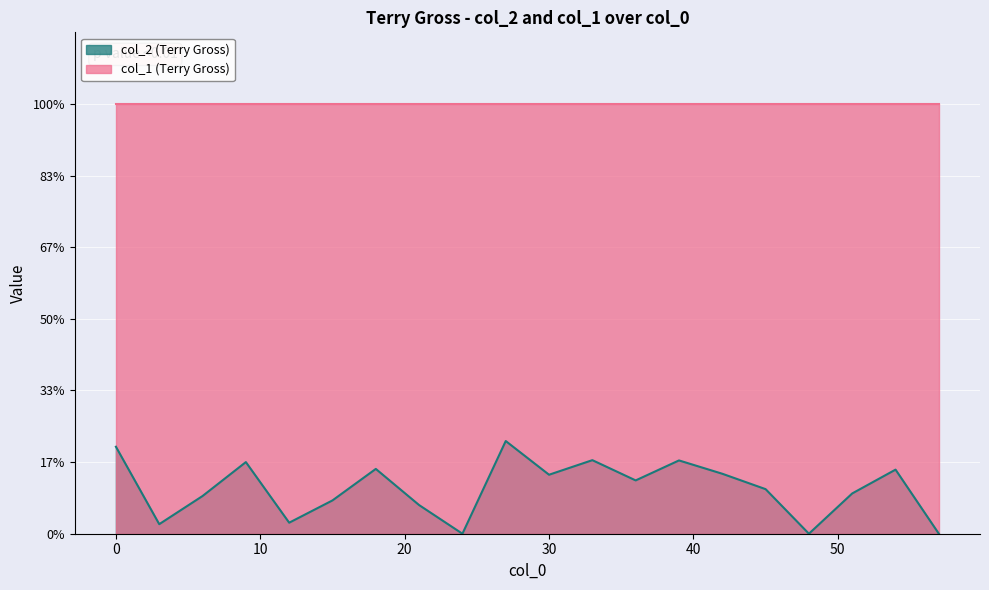

Reading left to right, extract all data points from this chart.

0.6	0.1	0.3	0.5	0.1	0.2	0.5	0.2	0.0	0.6	0.4	0.5	0.4	0.5	0.4	0.3	0.0	0.3	0.4	0.0